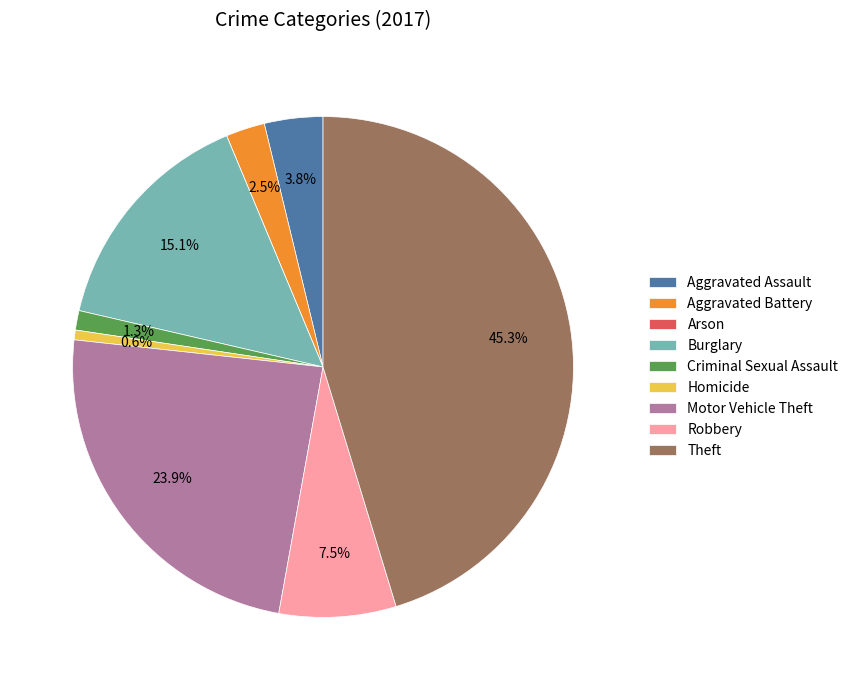

Is there any slice that represents more than half of the pie?

No